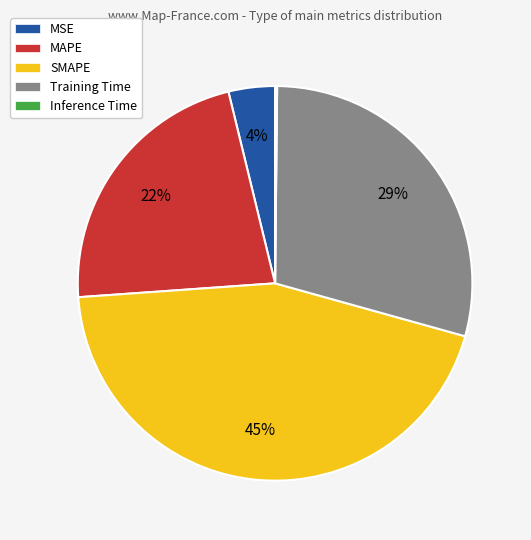

To the nearest percent, what percentage of the pie is Training Time?

29%